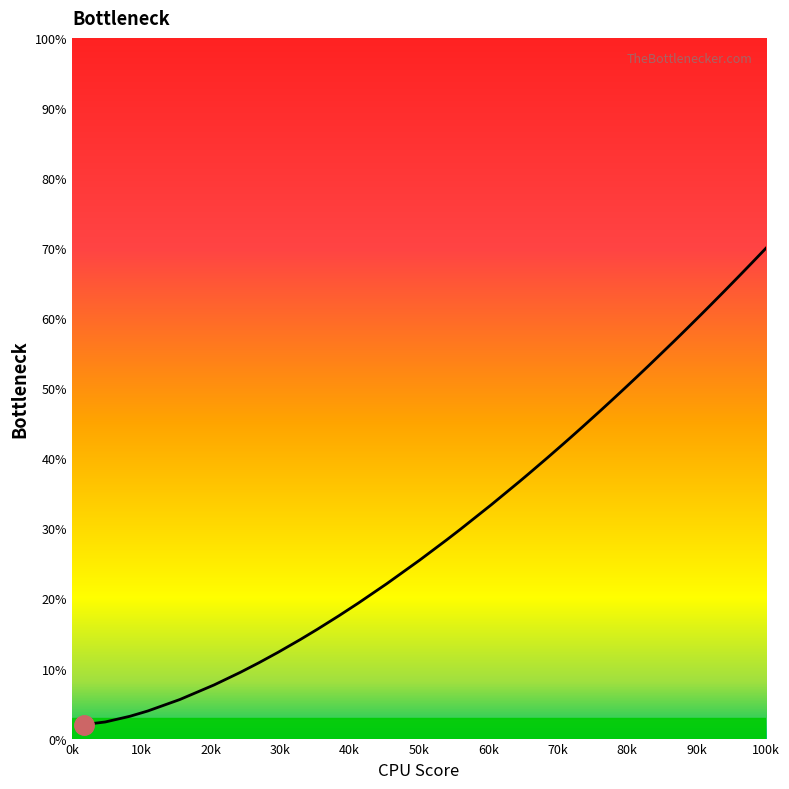

How many lines are shown in the chart?

1